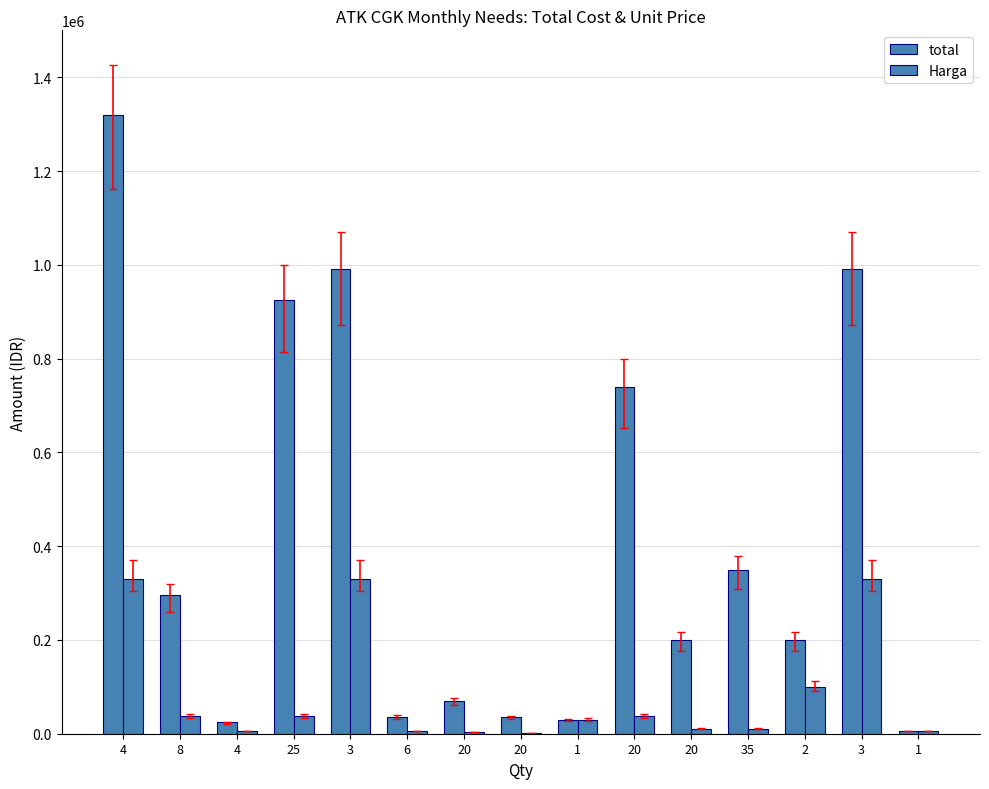

List the series in order of their peak value, lowest first.

Harga, total